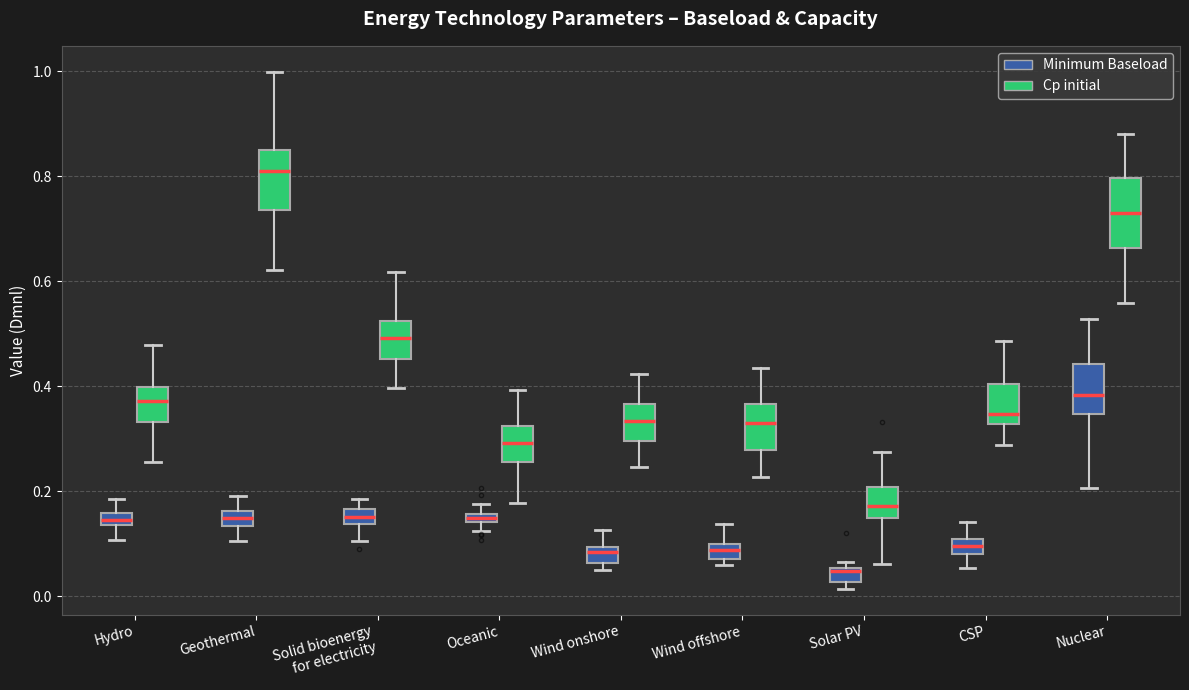

Which box has the highest median line?

Geothermal (Cp initial)